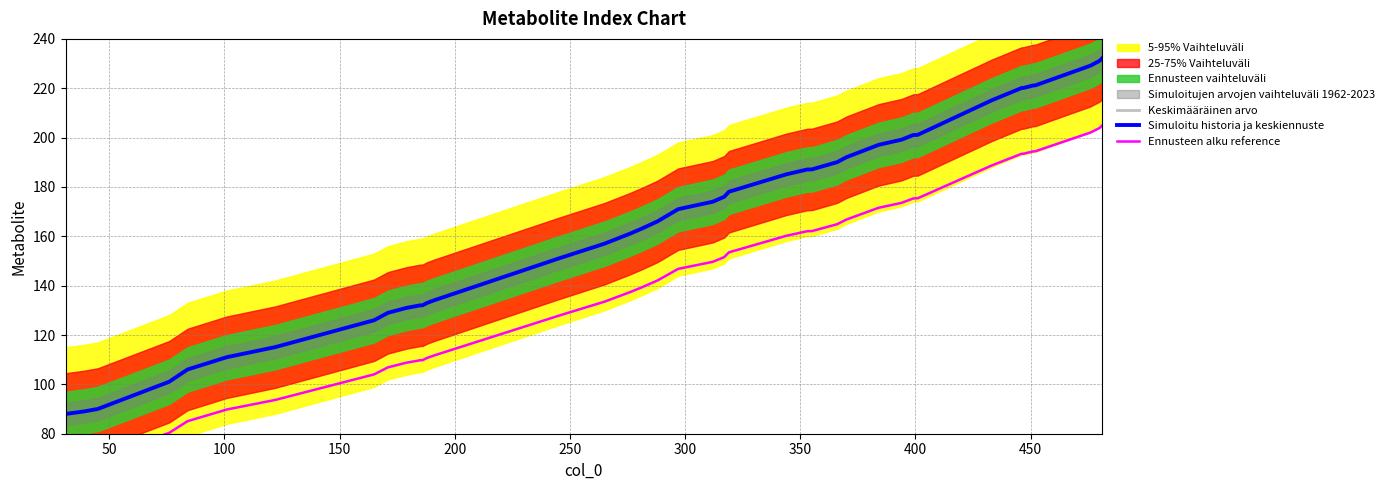

List the series in order of their peak value, highest first.

Keskimääräinen arvo, Simuloitu historia ja keskiennuste, Ennusteen alku reference